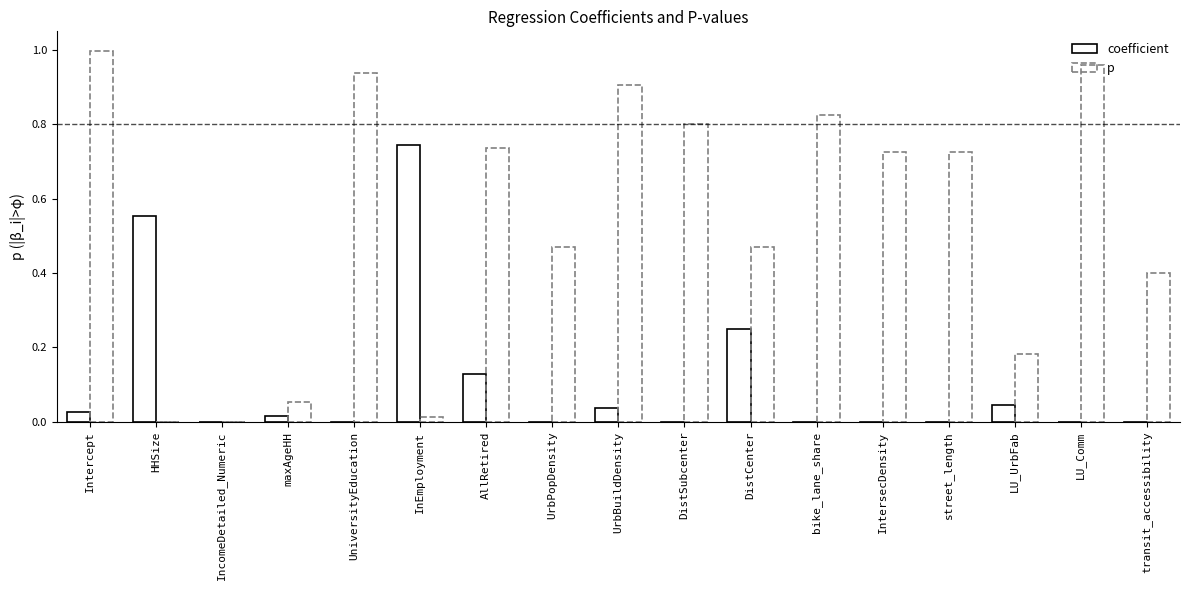

Reading left to right, list all the values displayed in this chart.

coefficient: 0.0	0.6	0.0	0.0	-0.0	0.7	0.1	-0.0	0.0	-0.1	0.3	-0.0	-0.0	-0.0	0.0	-0.0	-0.0
p: 1.0	0.0	0.0	0.1	0.9	0.0	0.7	0.5	0.9	0.8	0.5	0.8	0.7	0.7	0.2	1.0	0.4